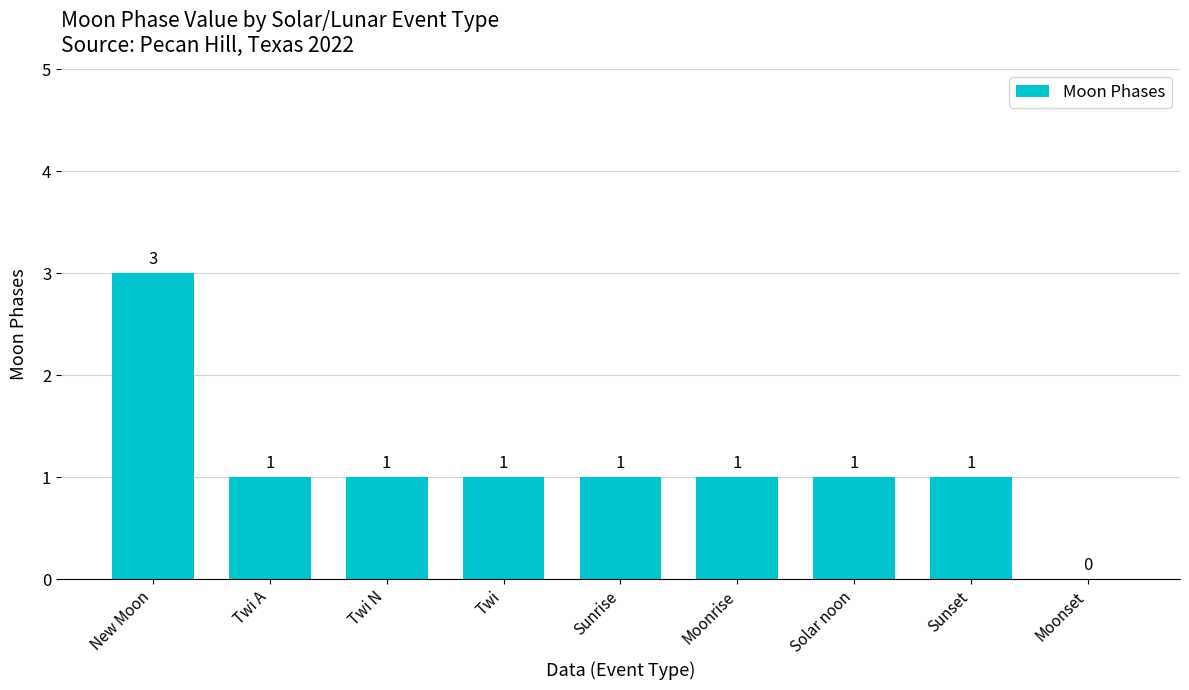

Approximately how many times larger is the value at Twi N compared to Twi A?

1.0